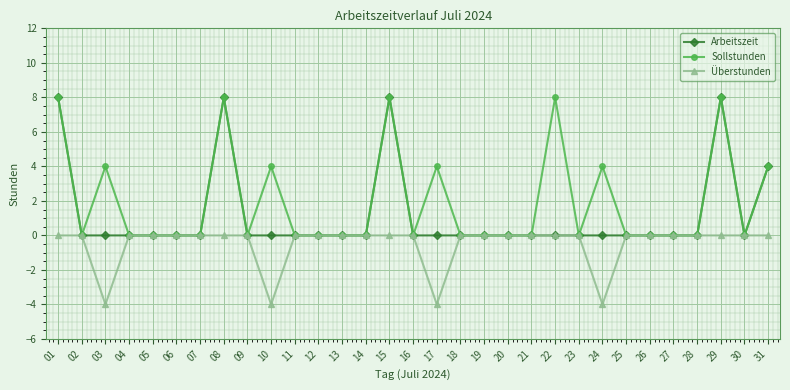

True or false: Sollstunden has a value of 0 at 23.

True